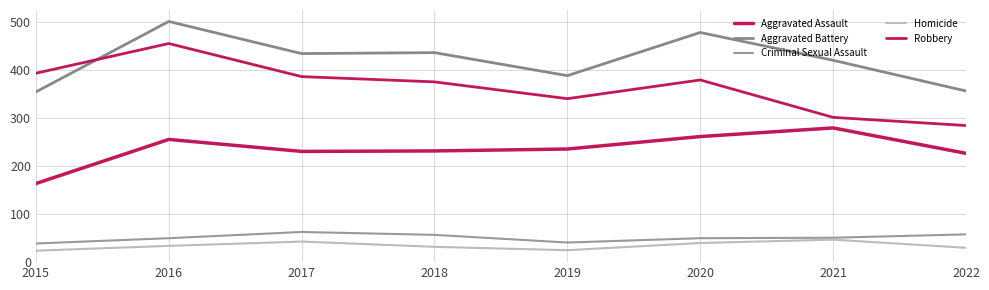

What is the value of the Robbery point at the 7th from the left?

301